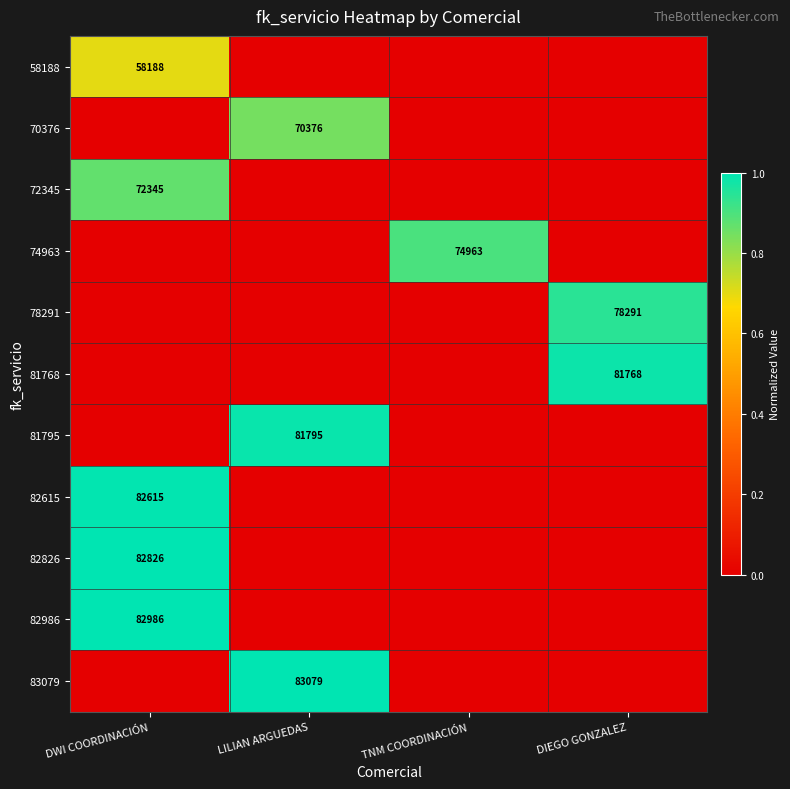

Is it true that 74963 equals 74963 at TNM COORDINACIÓN?

True